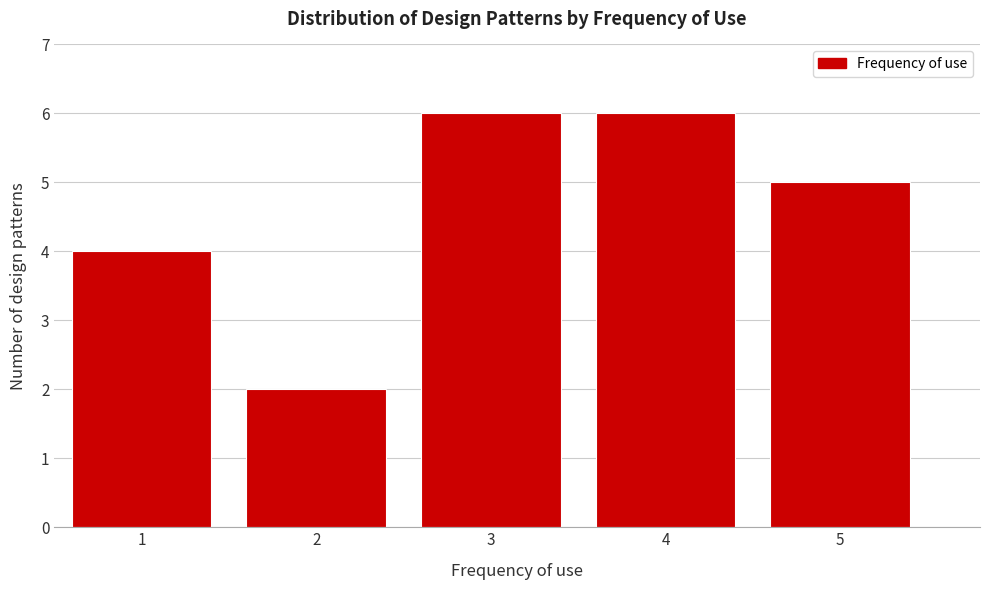

Reading right to left, list all the values displayed in this chart.

5=5	4=6	3=6	2=2	1=4